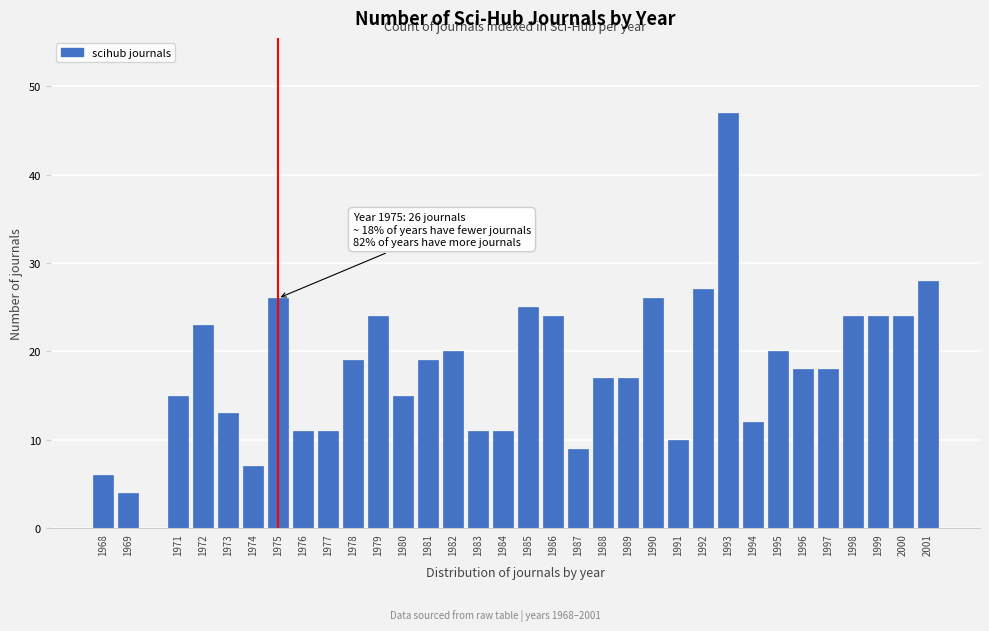

Which category has the highest value across all series?

1993